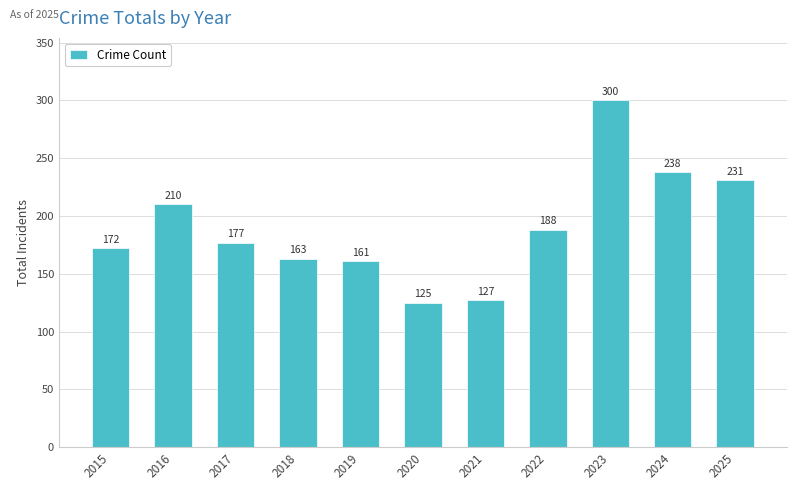

Which label corresponds to the largest value in the chart?

2023